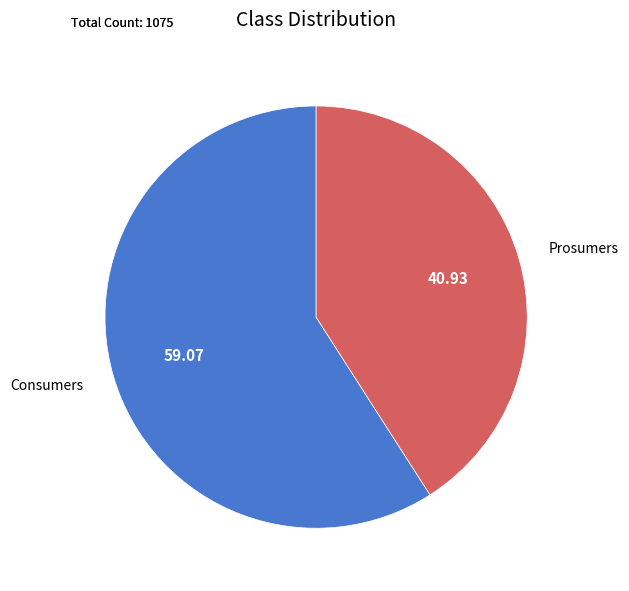

How many segments does this pie chart have?

2